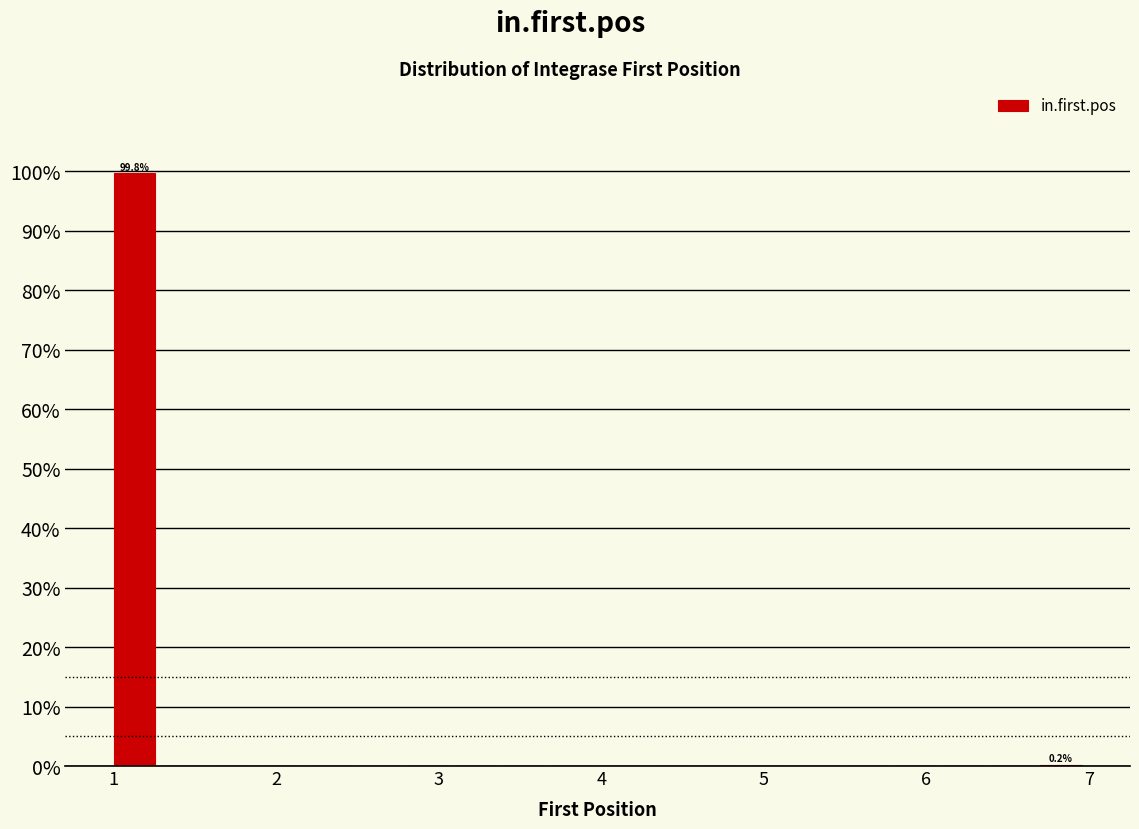

Read against the x-axis, roughly where is the centre of the tallest bar?

1.1